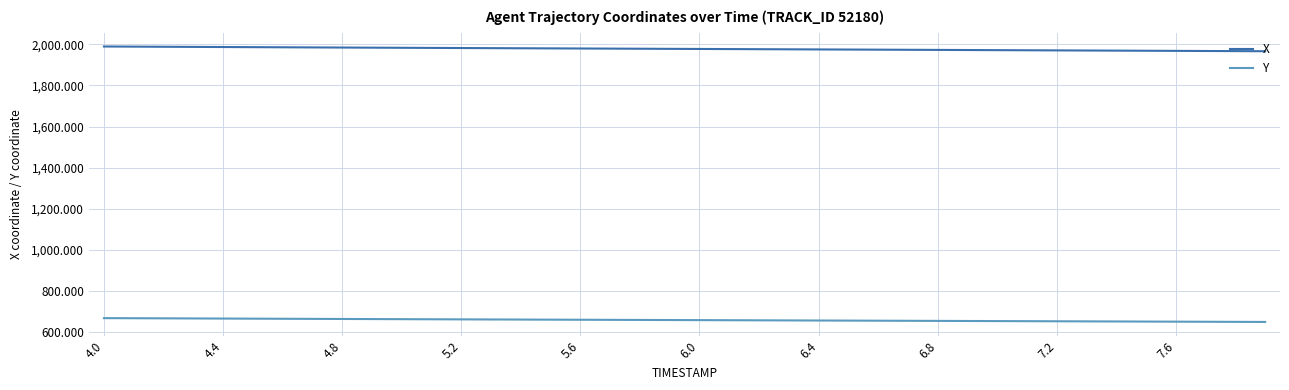

Rank the series by their maximum value, from highest to lowest.

X, Y